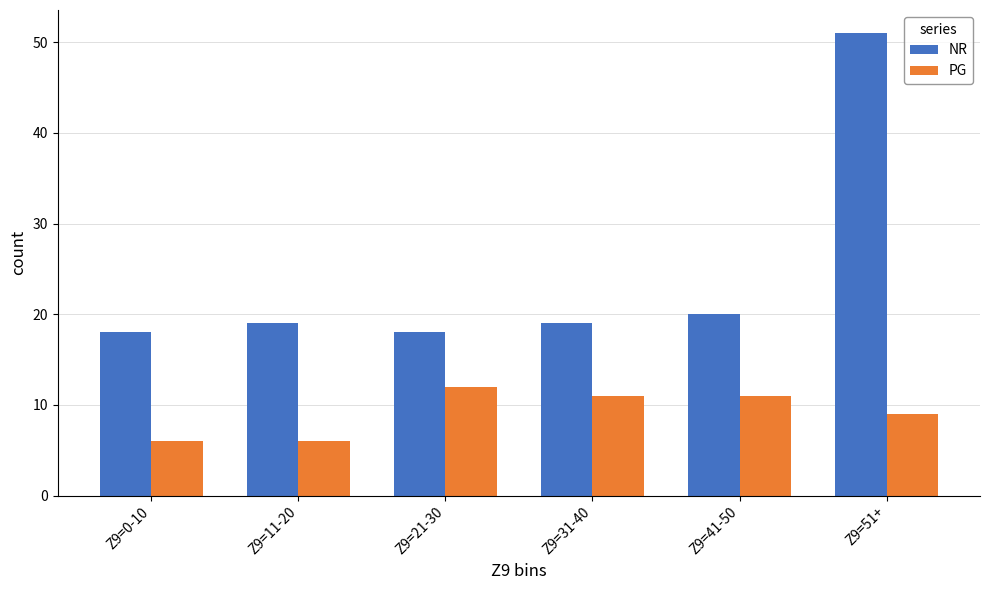

List the series in order of their overall mean, lowest first.

PG, NR